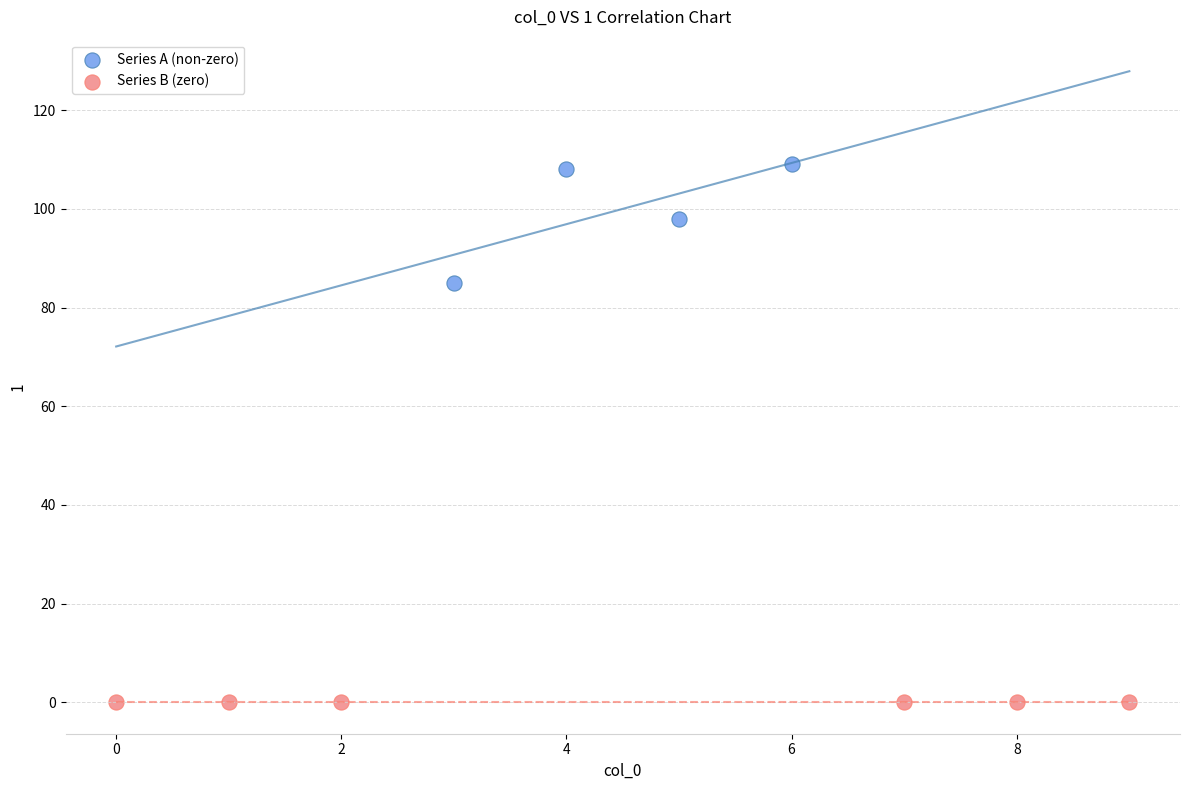

Which series contains the highest Y value?

Series A (non-zero)